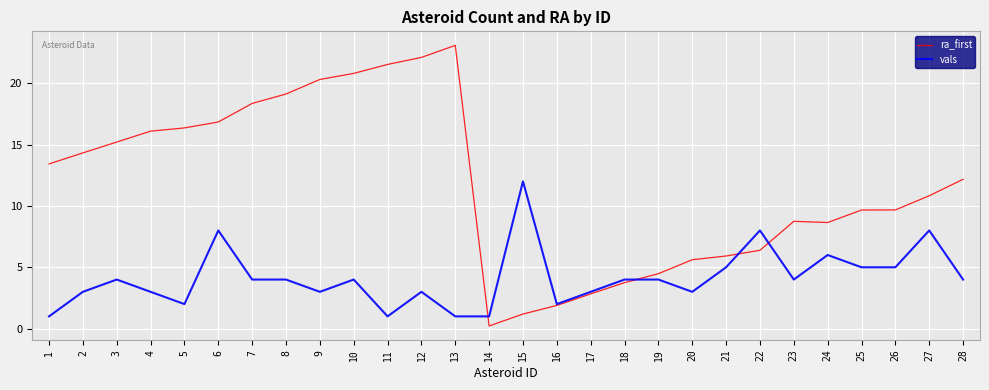

What is the difference between the highest and lowest values at 2?

11.3